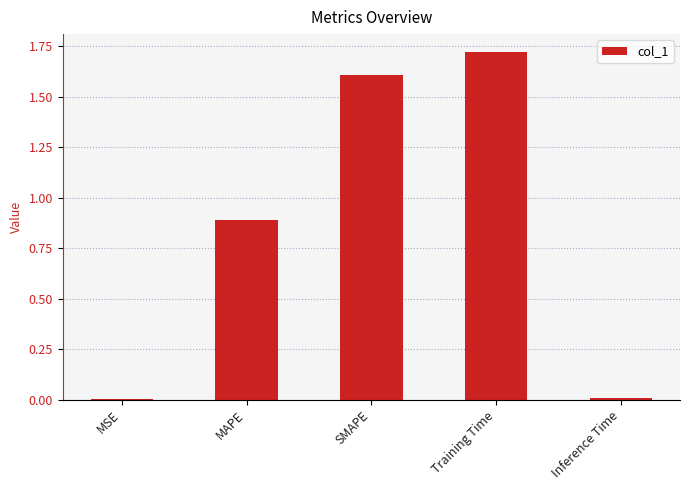

Which has a higher value, MSE or Training Time?

Training Time